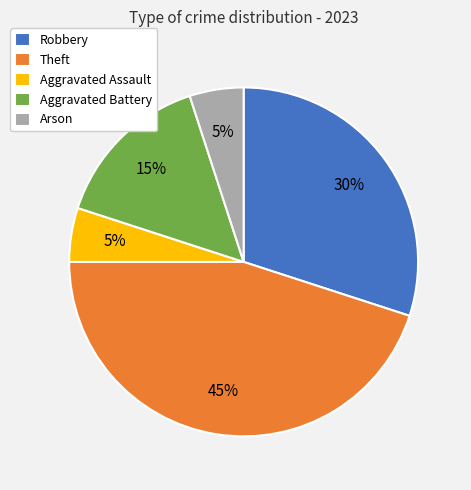

Is the sum of Aggravated Battery and Arson greater than half?

No